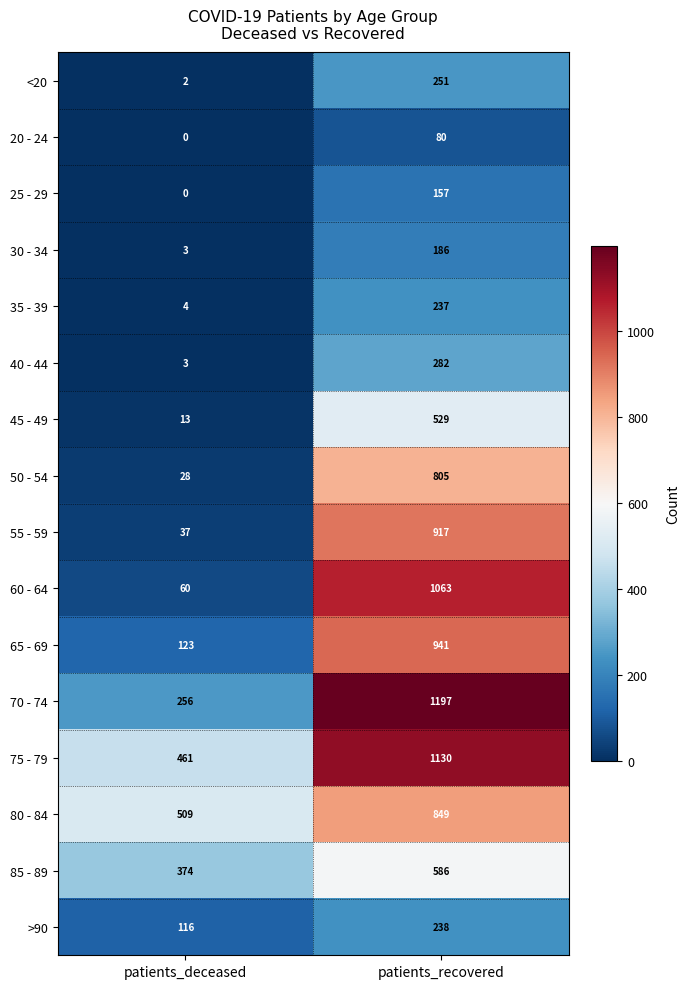

How many categories are shown in the chart?

2